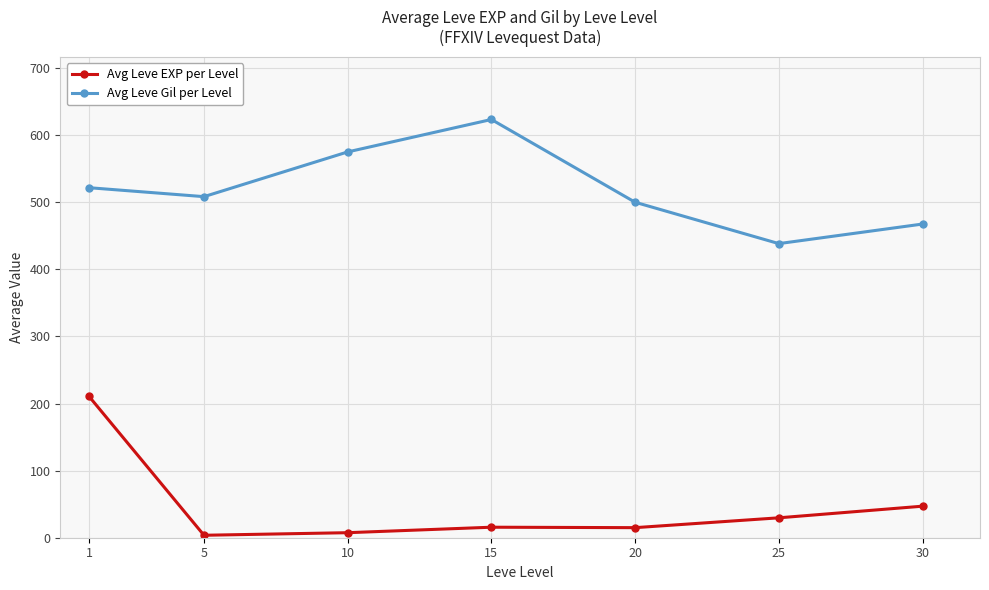

Which label corresponds to the largest value in the chart?

15